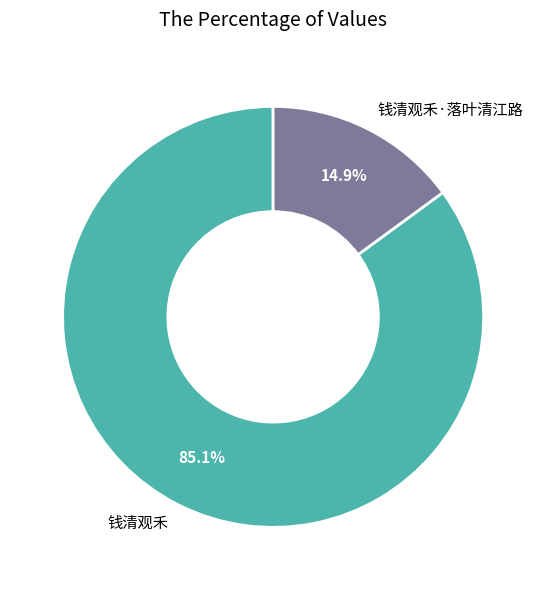

Which slice is the largest?

钱清观禾